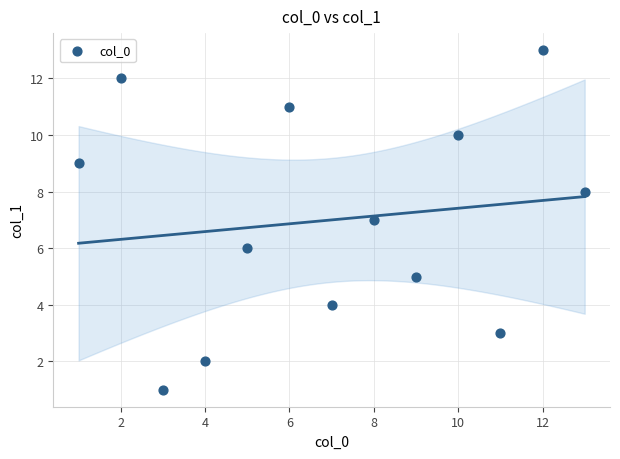

What is the range of Y values (max minus min)?

12